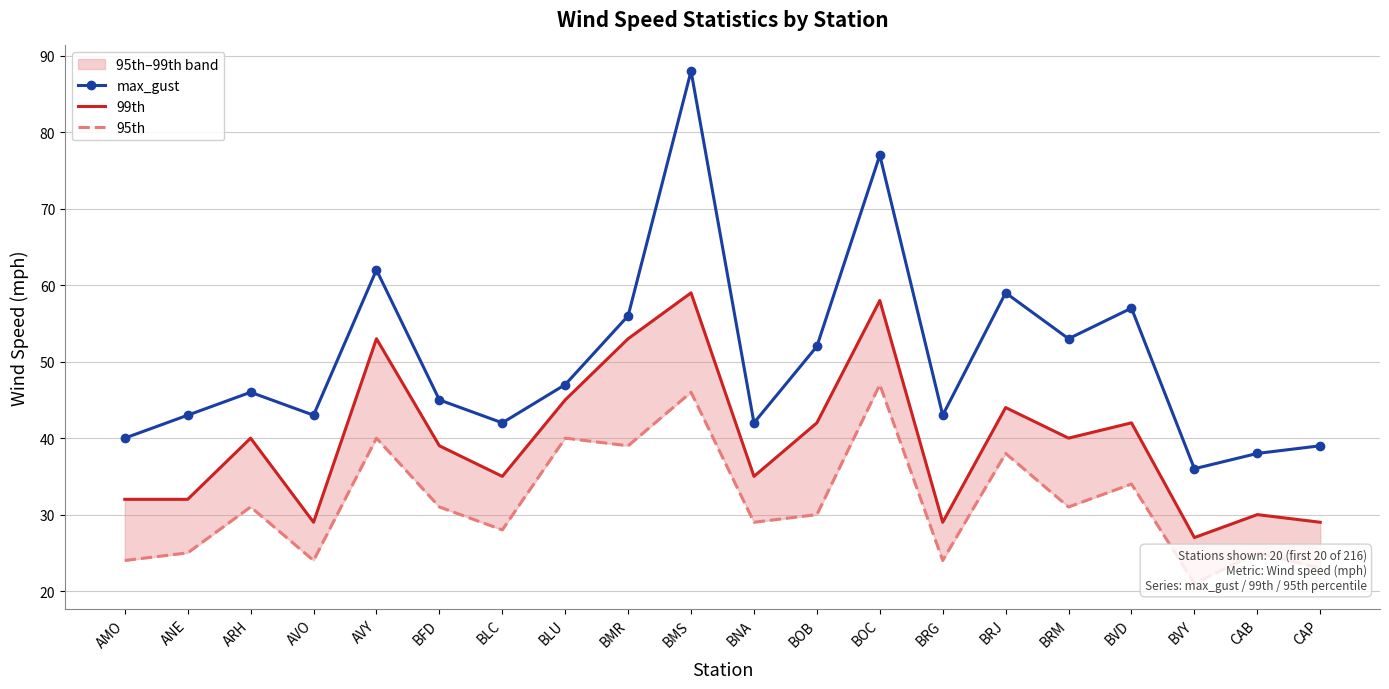

The max_gust series shows 62 at AVY. True or false?

True